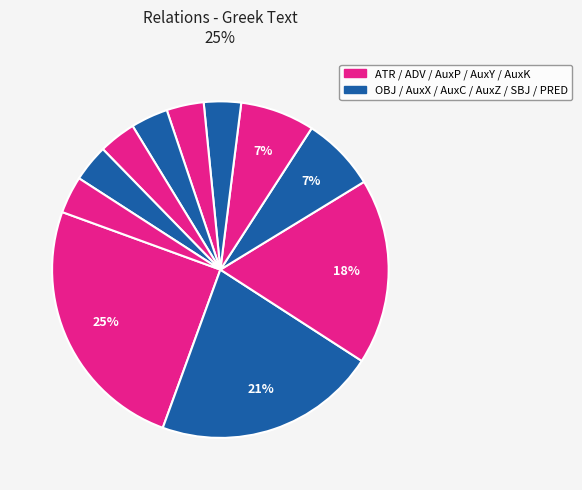

Which category has the smallest portion of the pie?

AuxZ